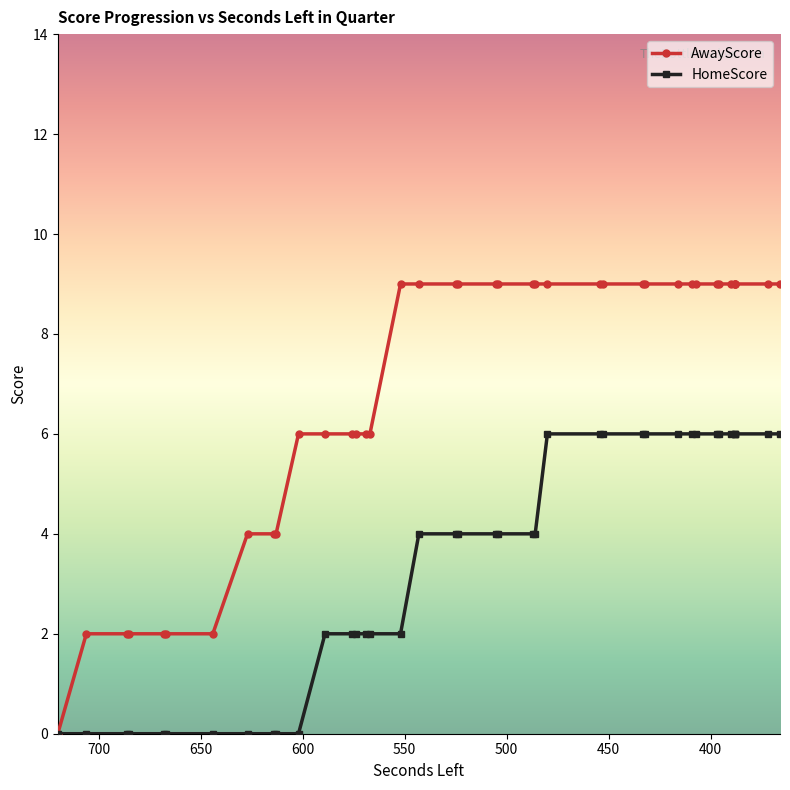

Is it true that HomeScore equals 6 at 407?

True